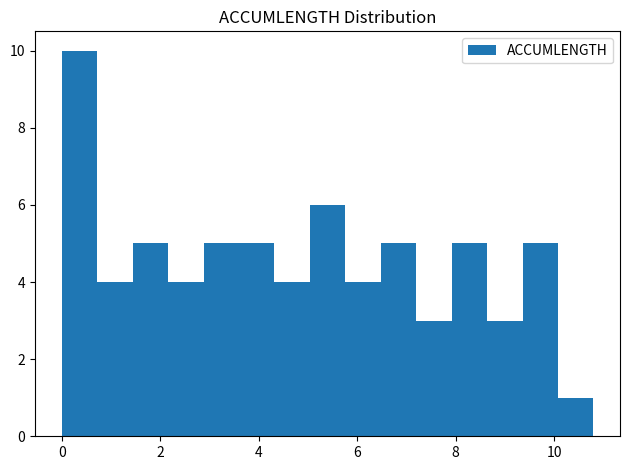

Around what value on the x-axis is the tallest bar? Give the approximate position of its centre, as read against the axis.

0.4